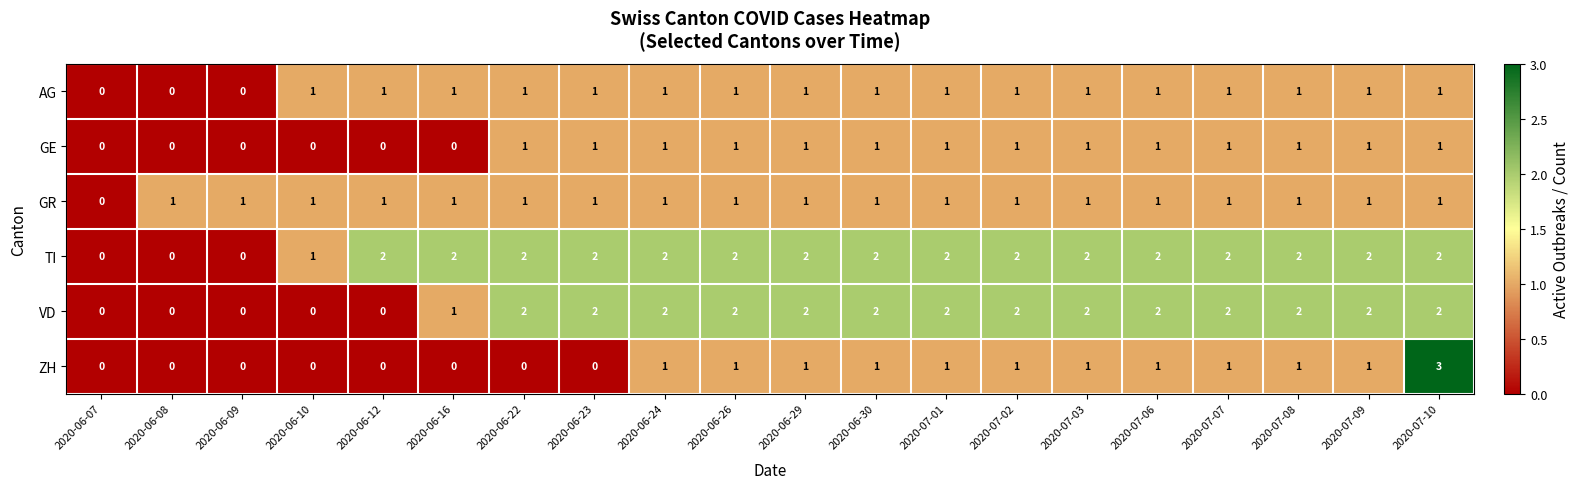

The GE series shows 2 at 2020-06-24. True or false?

False